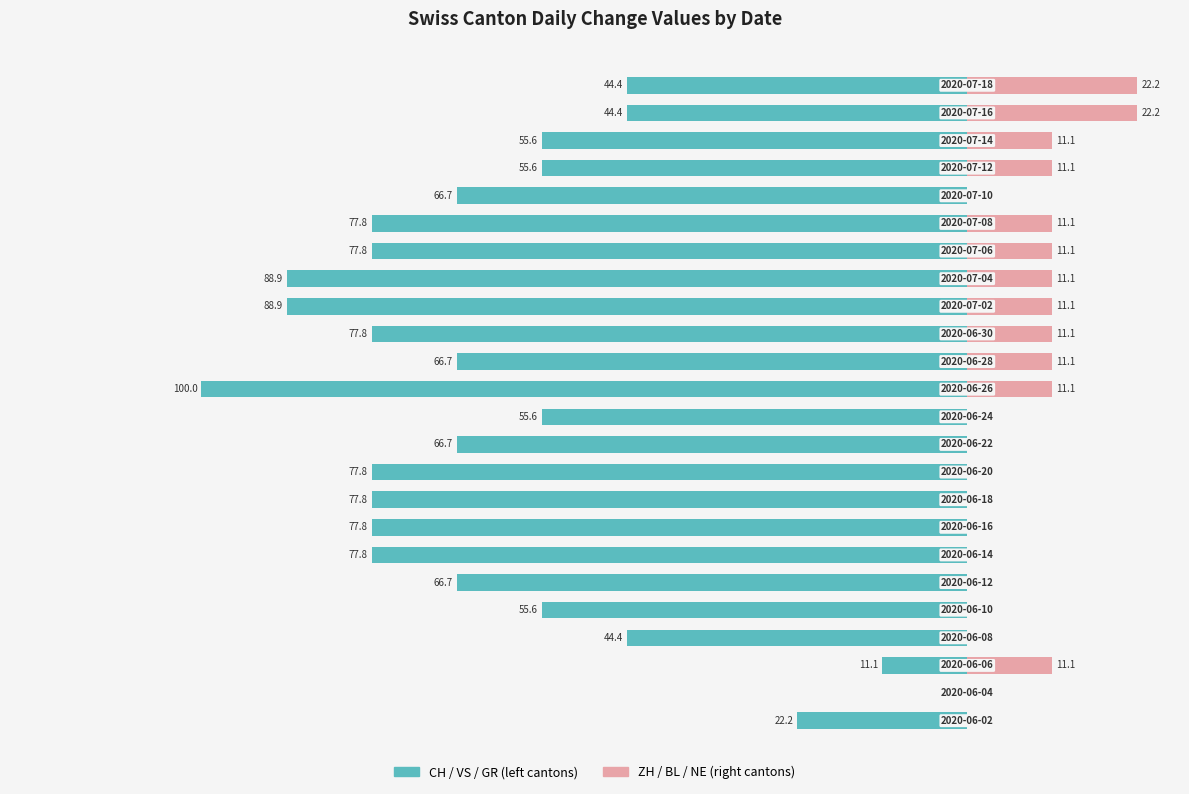

What is the difference between the maximum and minimum values in the ZH / BL / NE series?

22.2